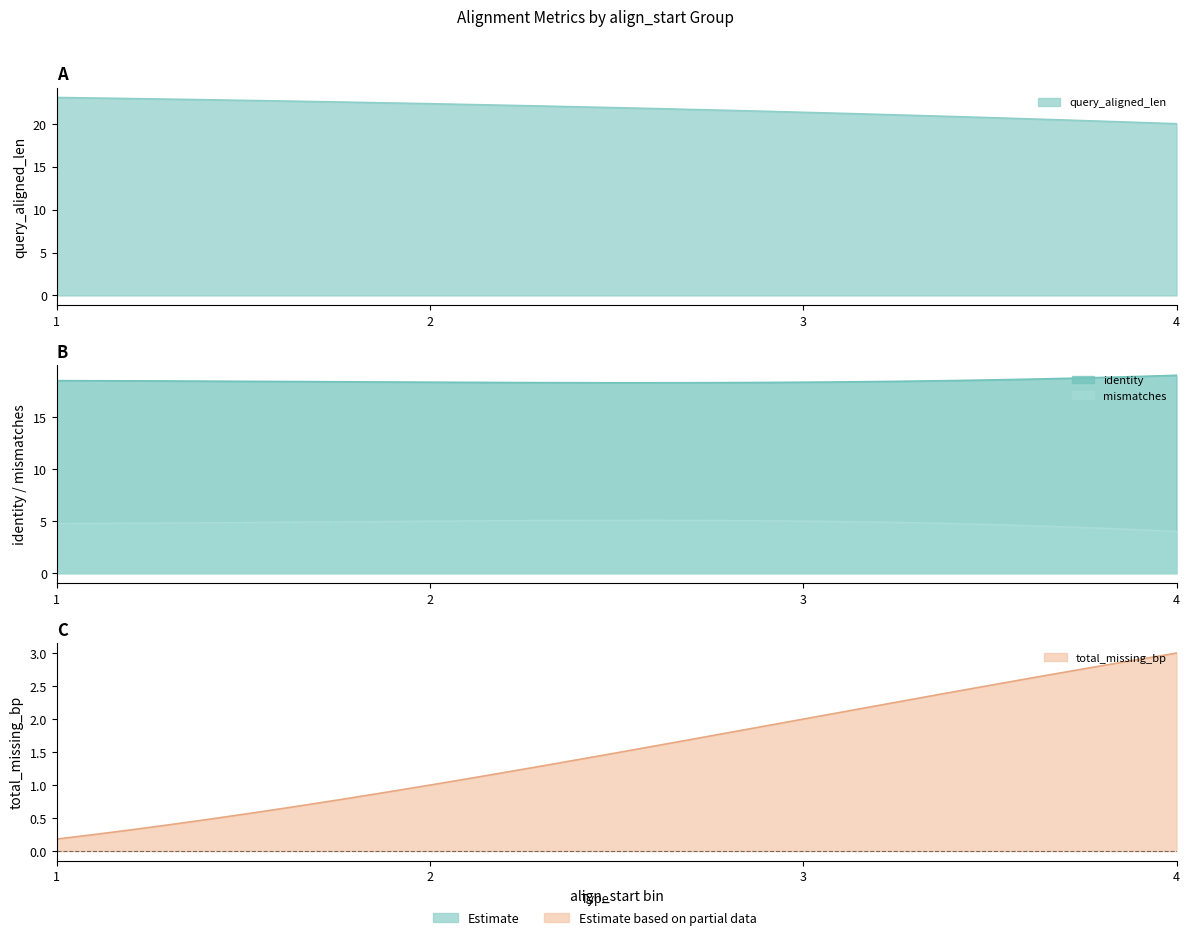

True or false: query_aligned_len and total_missing_bp intersect in this chart.

False